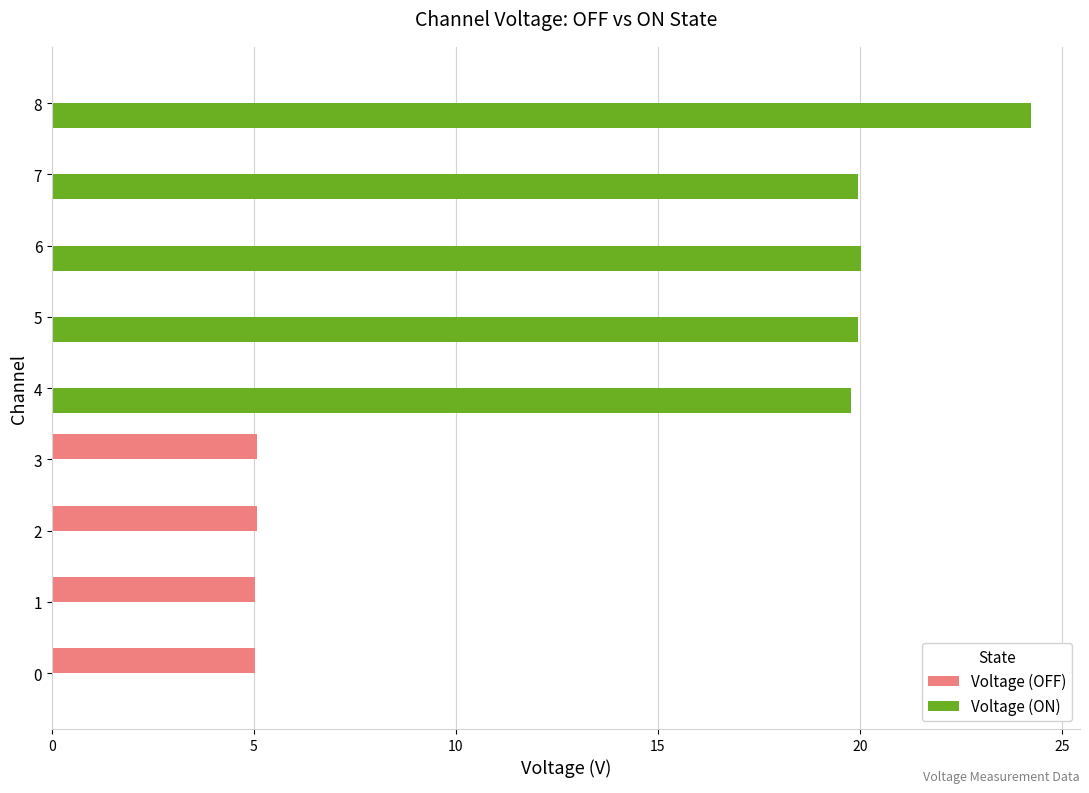

The Voltage (ON) series shows 24.2 at 8. True or false?

True